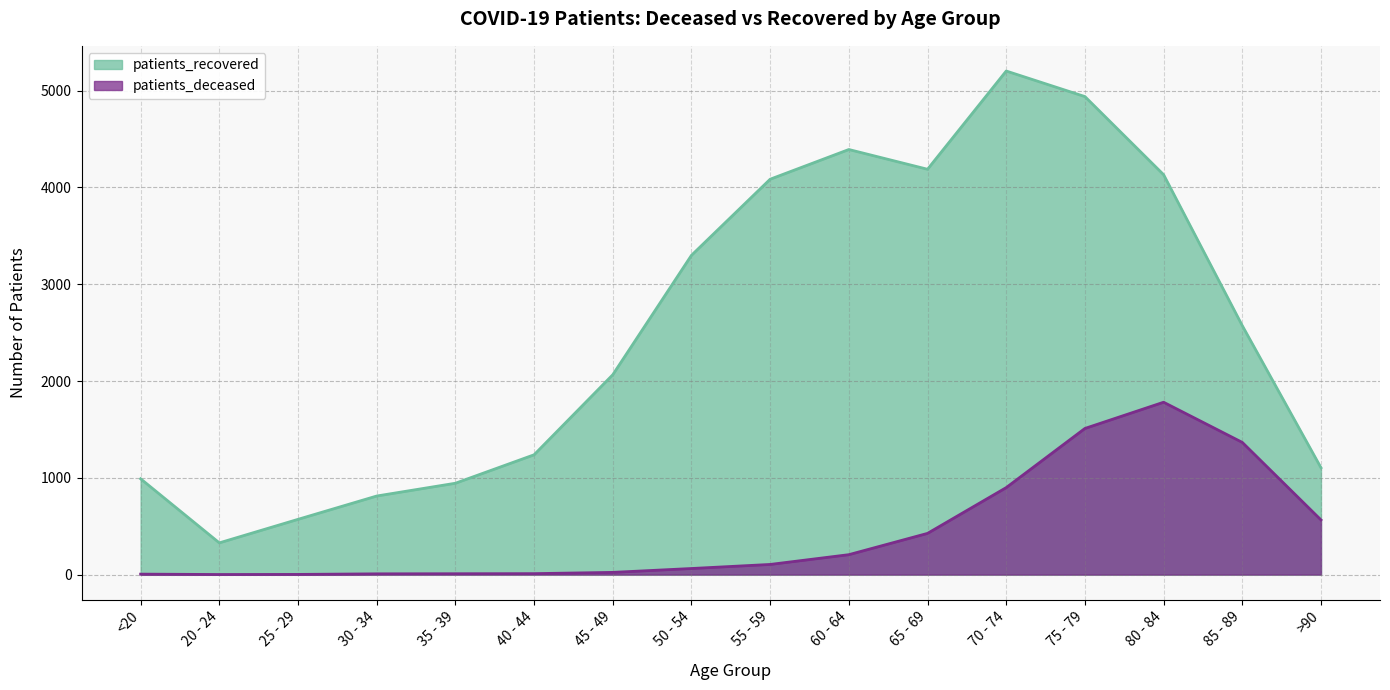

At which label is patients_recovered closest to 2765?

85 - 89